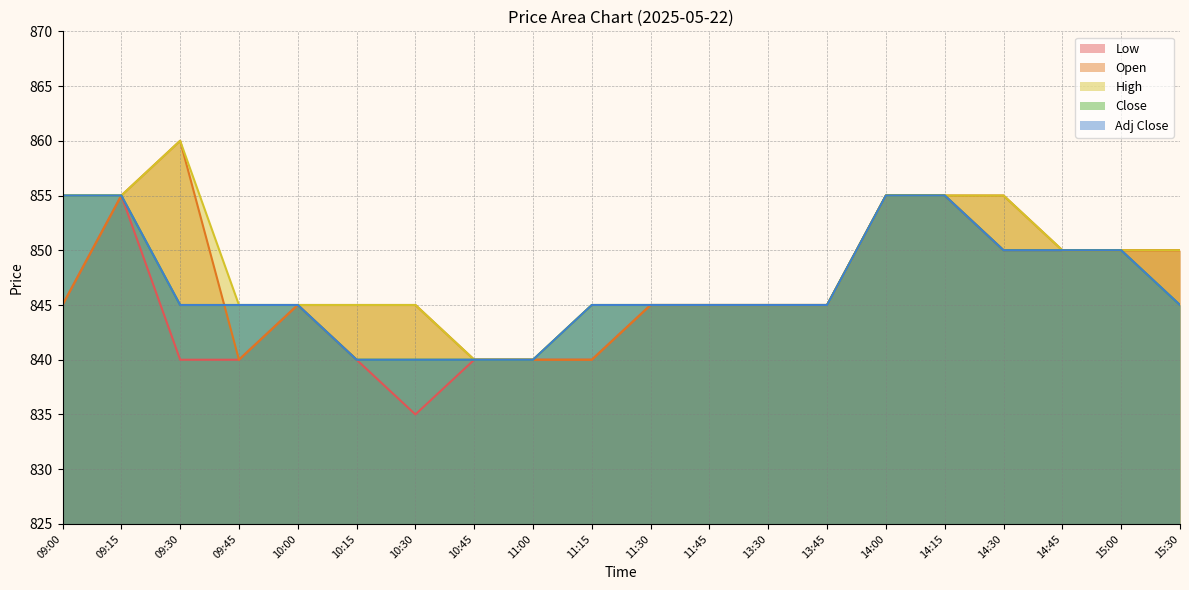

At which label does Adj Close reach its peak?

09:00